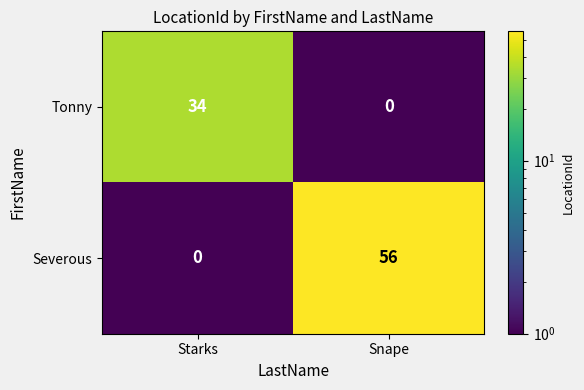

What is the maximum value for Severous?

56